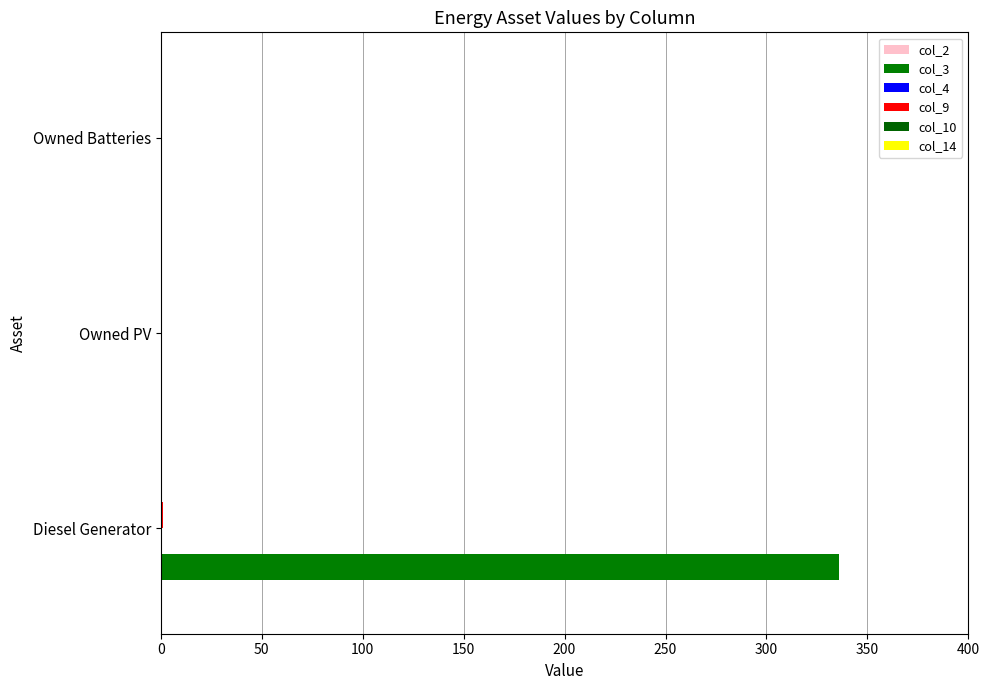

Count the number of categories in the chart.

3